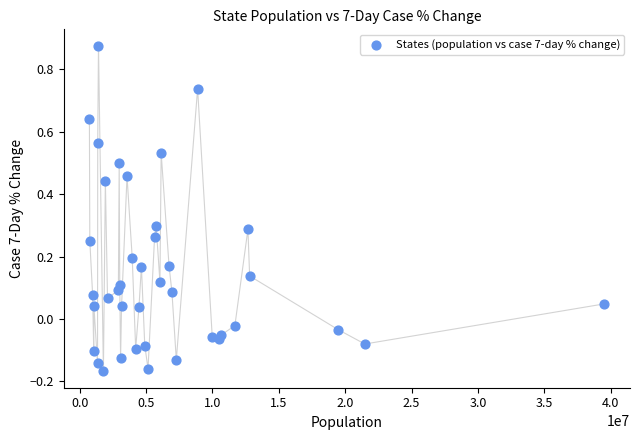

What is the range of Y values (max minus min)?

1.0